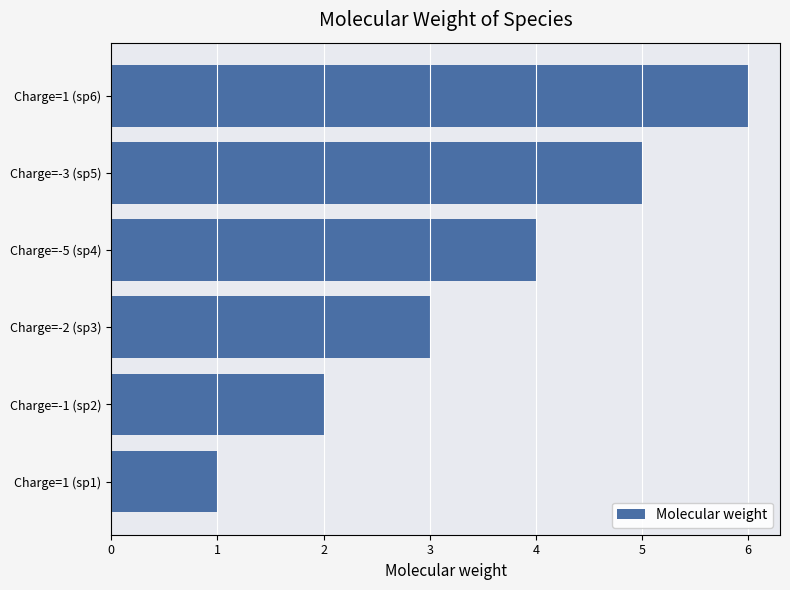

The value at Charge=1 (sp1) is 1. True or false?

True